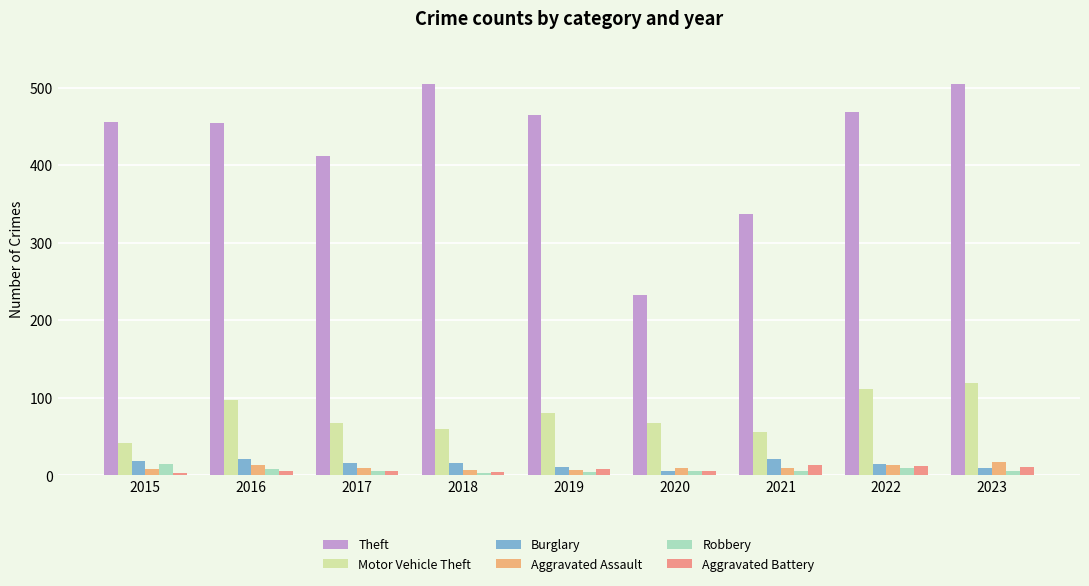

At which label does Motor Vehicle Theft first exceed 68?

2016